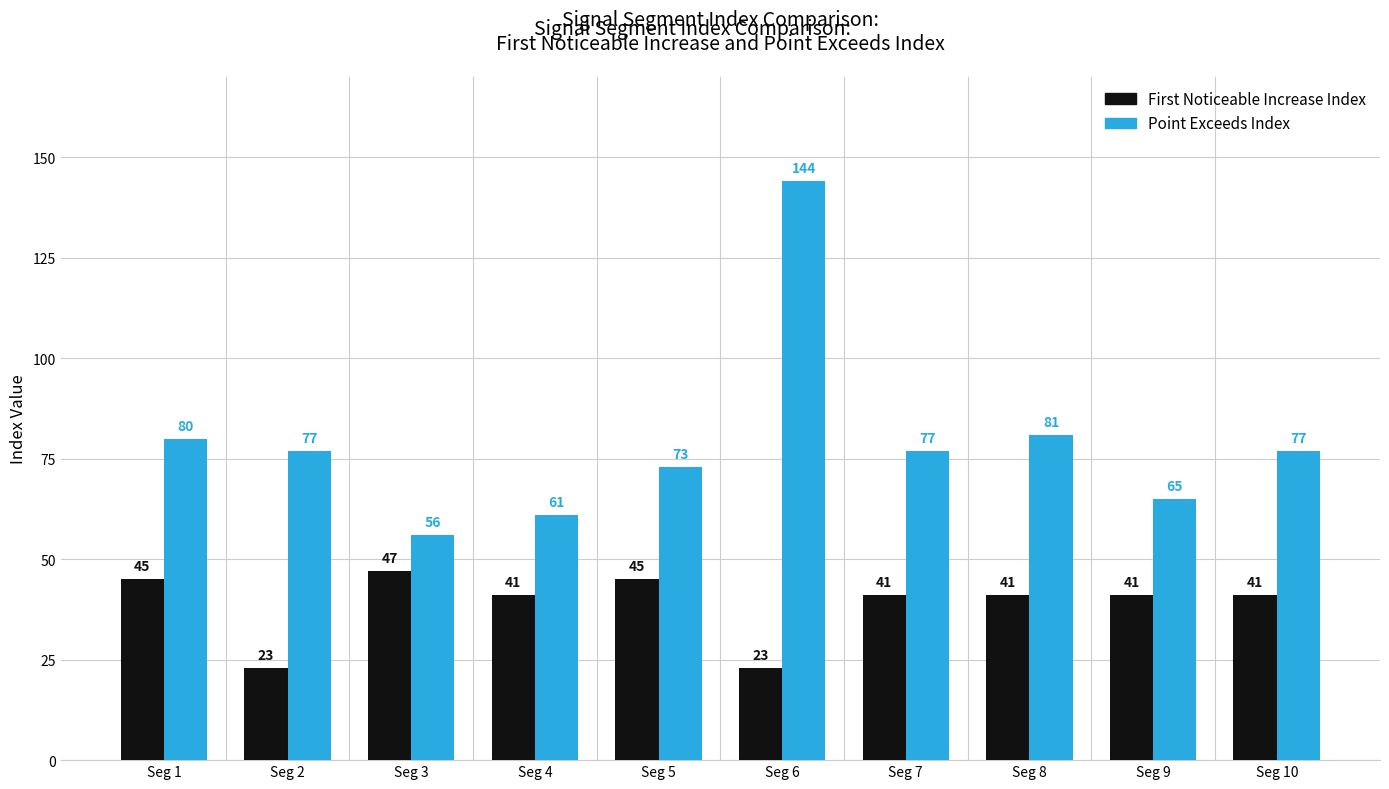

At which category is the sum across all series the highest?

Seg 6